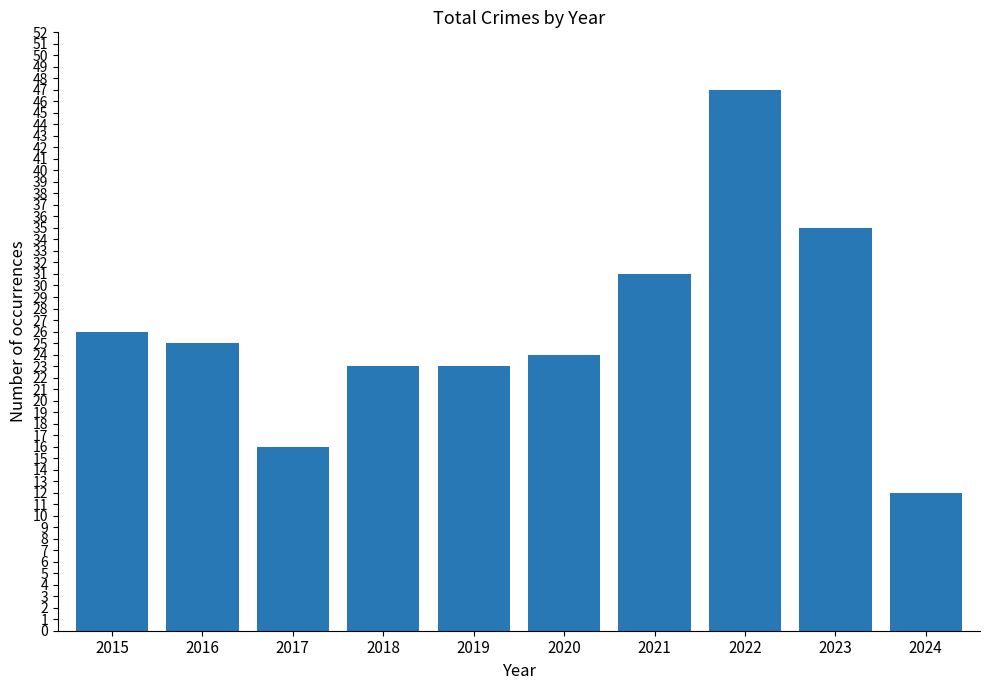

What is the difference between the second highest and minimum values?

23